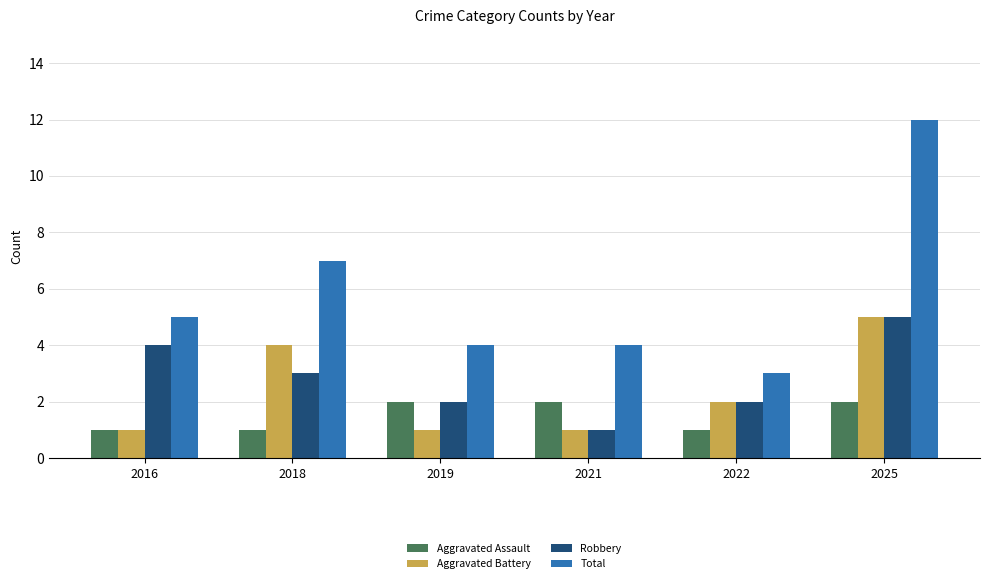

How many distinct data groups are displayed?

4